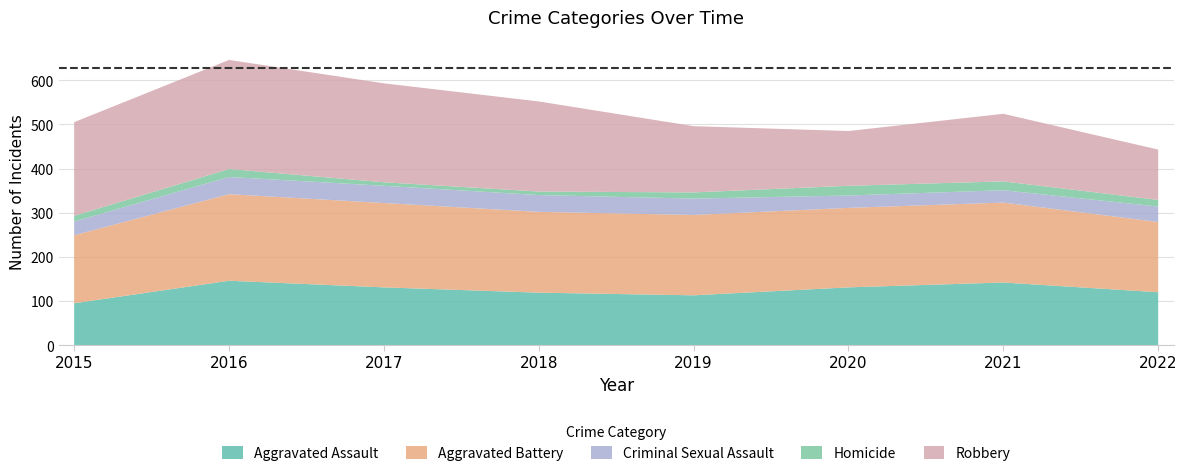

Reading left to right, what are all the values shown in this chart?

Aggravated Assault: 95	146	131	119	113	131	142	120
Aggravated Battery: 154	196	191	183	182	180	181	159
Criminal Sexual Assault: 31	39	39	38	37	28	28	35
Homicide: 13	18	8	8	14	22	20	15
Robbery: 212	247	224	204	150	124	153	114